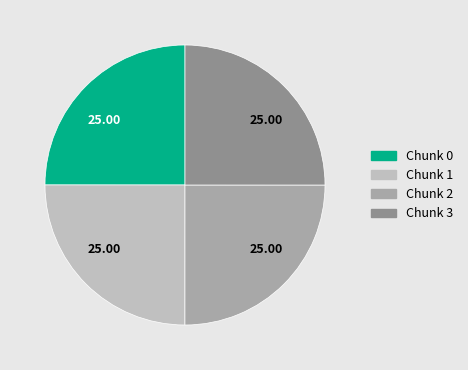

Is there any slice that represents more than half of the pie?

No